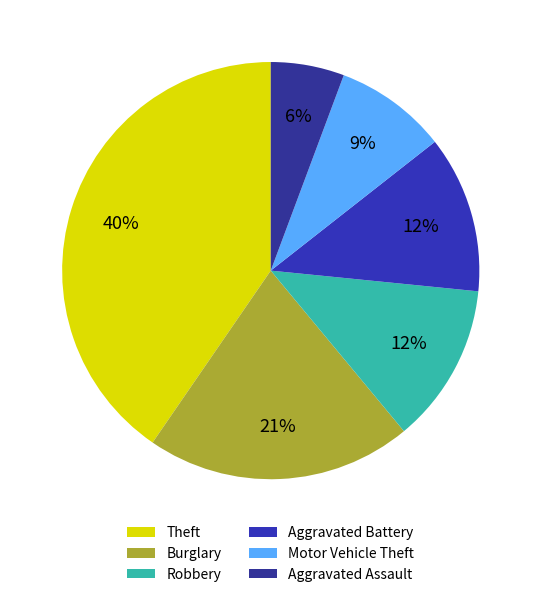

Which slice is the smallest?

Aggravated Assault